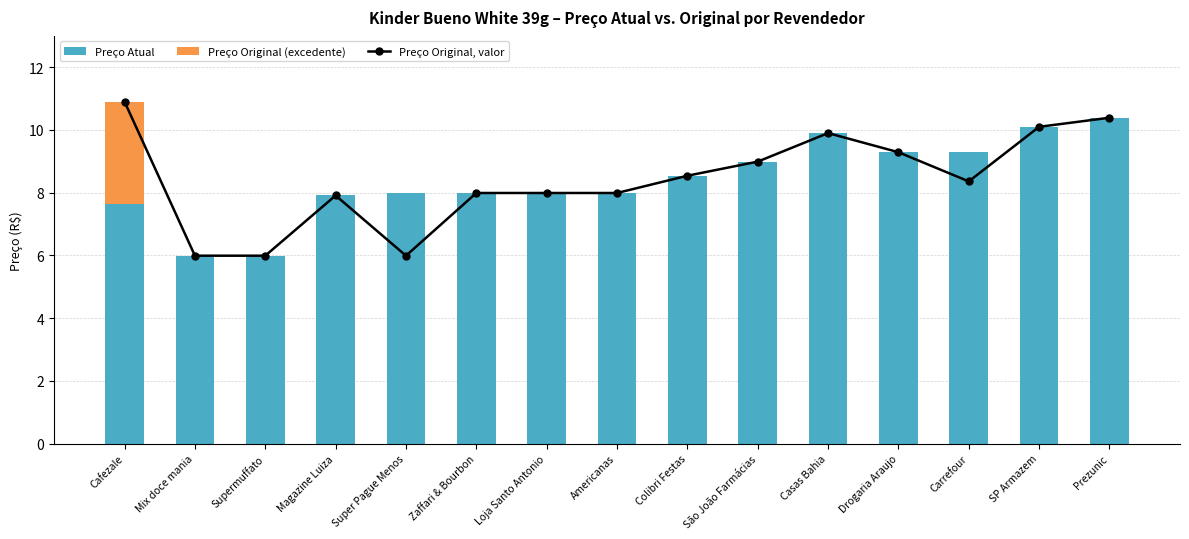

How many data points does each series have?

15